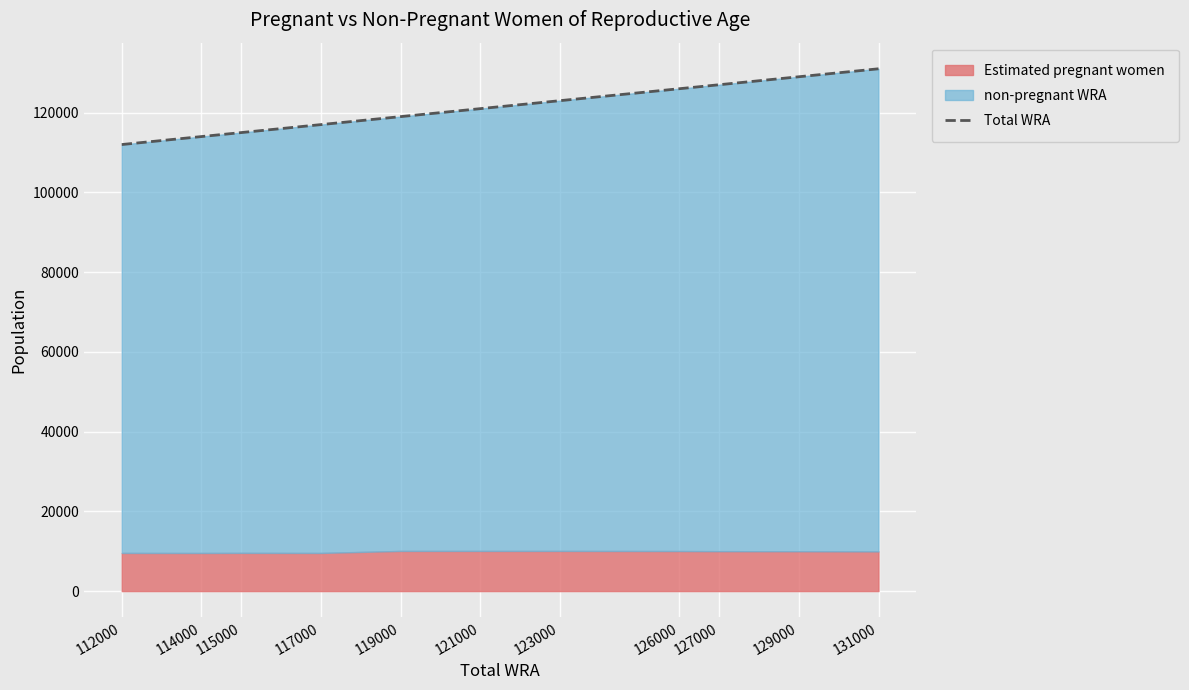

Reading left to right, transcribe all the data shown in this chart.

112000	114000	115000	117000	119000	121000	123000	126000	127000	129000	131000